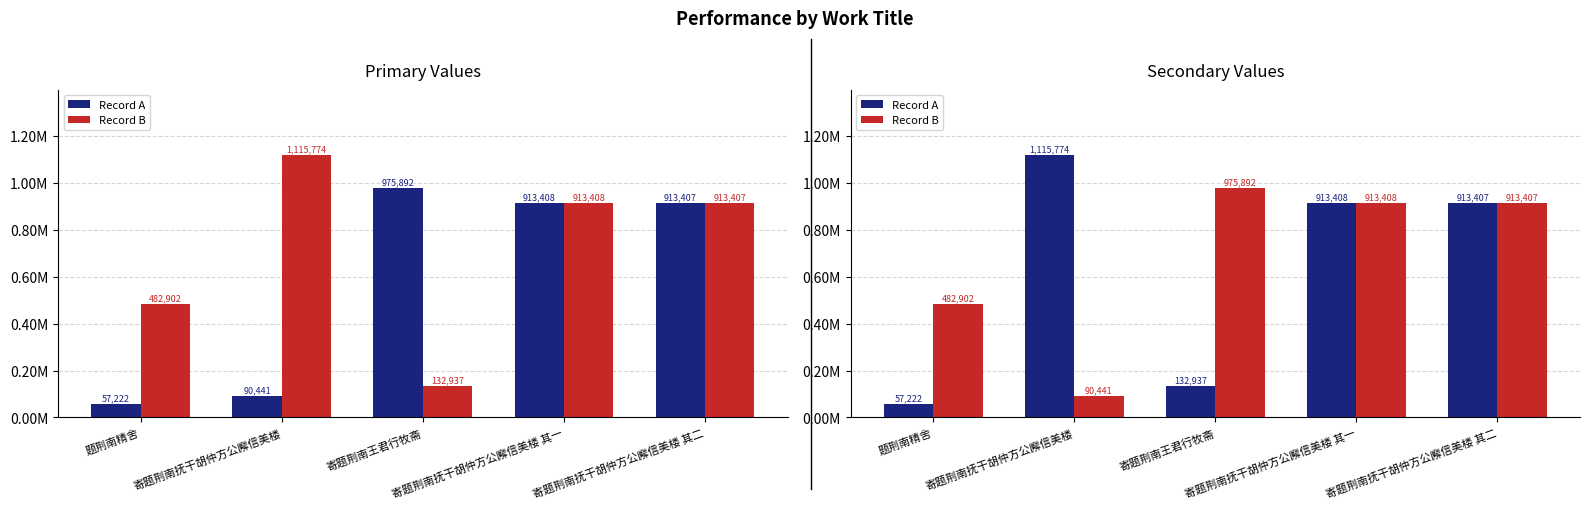

Reading right to left, transcribe all the data shown in this chart.

Record A: 寄题荆南抚干胡仲方公廨信美楼 其二=913407	寄题荆南抚干胡仲方公廨信美楼 其一=913408	寄题荆南王君行牧斋=132937	寄题荆南抚干胡仲方公廨信美楼=1115774	题荆南精舍=57222
Record B: 寄题荆南抚干胡仲方公廨信美楼 其二=913407	寄题荆南抚干胡仲方公廨信美楼 其一=913408	寄题荆南王君行牧斋=975892	寄题荆南抚干胡仲方公廨信美楼=90441	题荆南精舍=482902